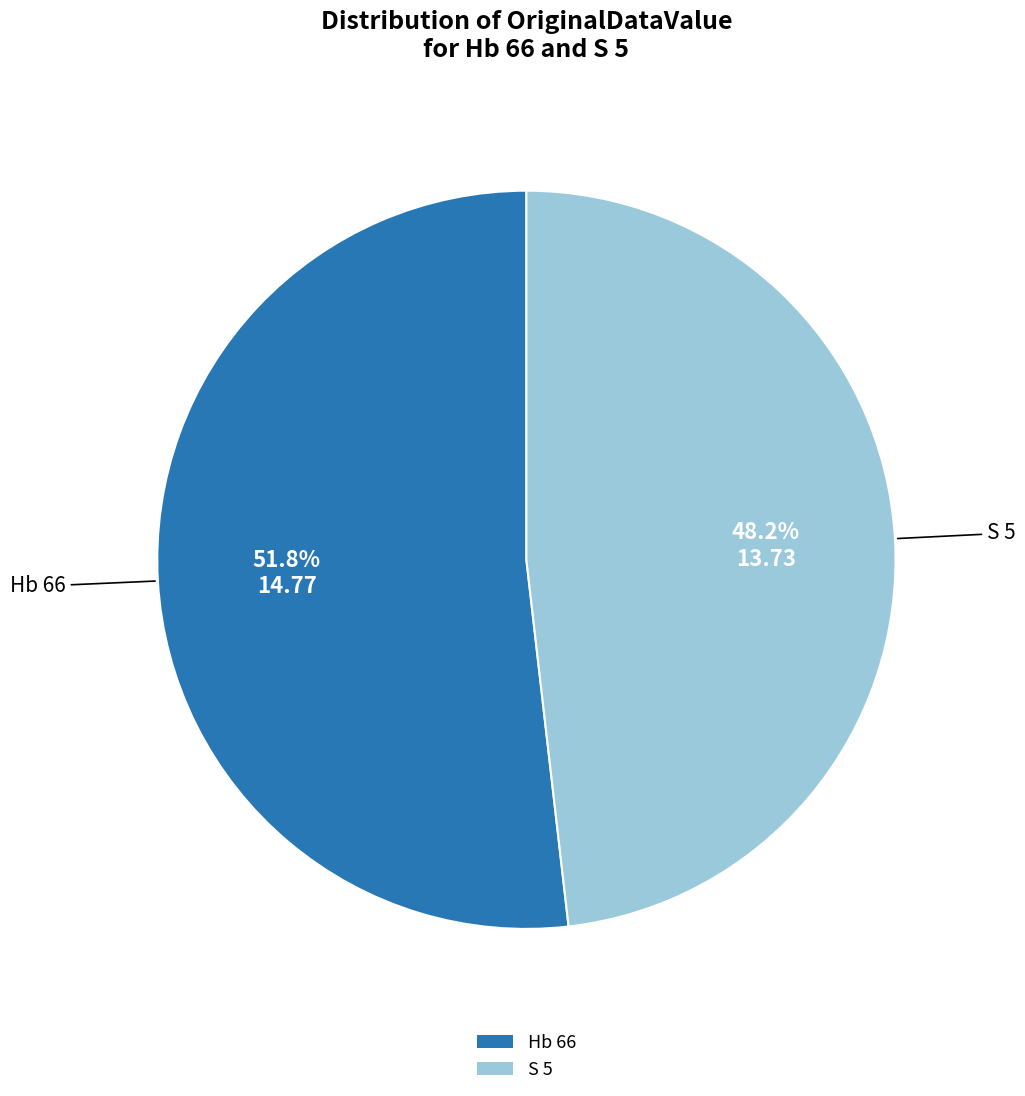

Which has a higher value, Hb 66 or S 5?

Hb 66